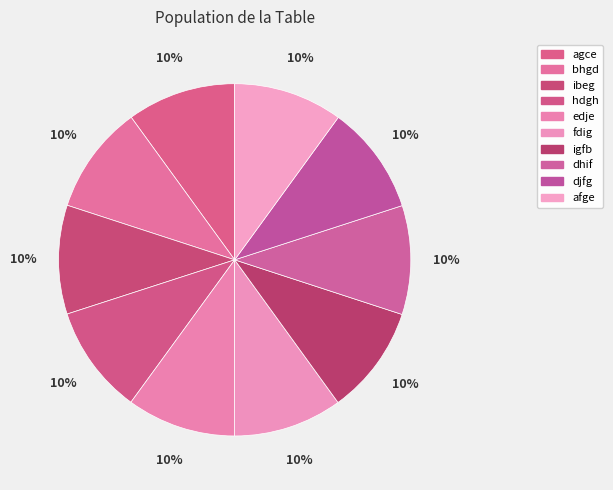

Is the sum of afge and agce greater than half?

No